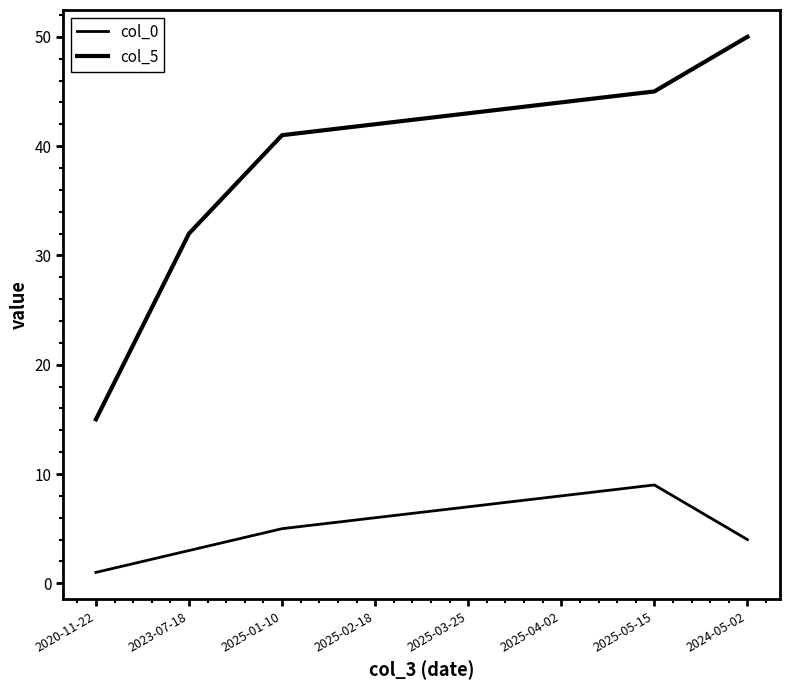

How many lines are shown in the chart?

2